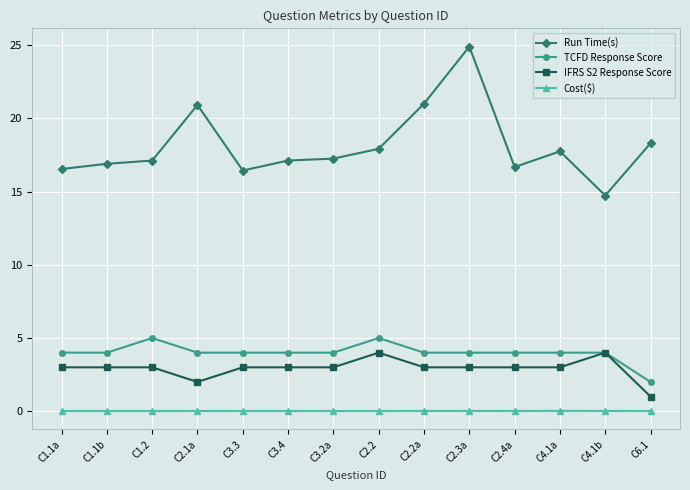

The Run Time(s) series shows 17.3 at C3.2a. True or false?

True